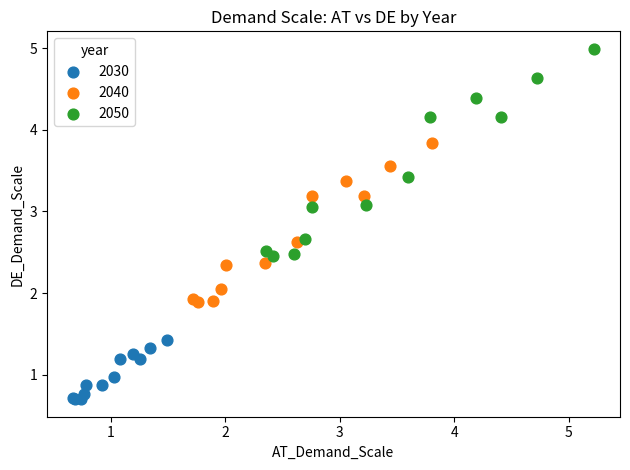

Which series reaches the minimum Y coordinate?

2030